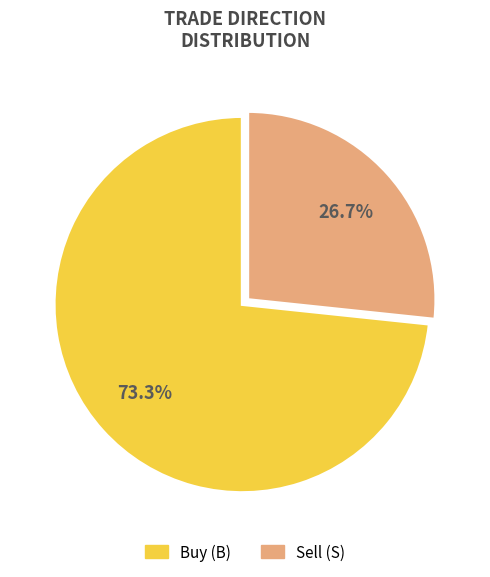

Is there a majority slice in this chart?

Yes